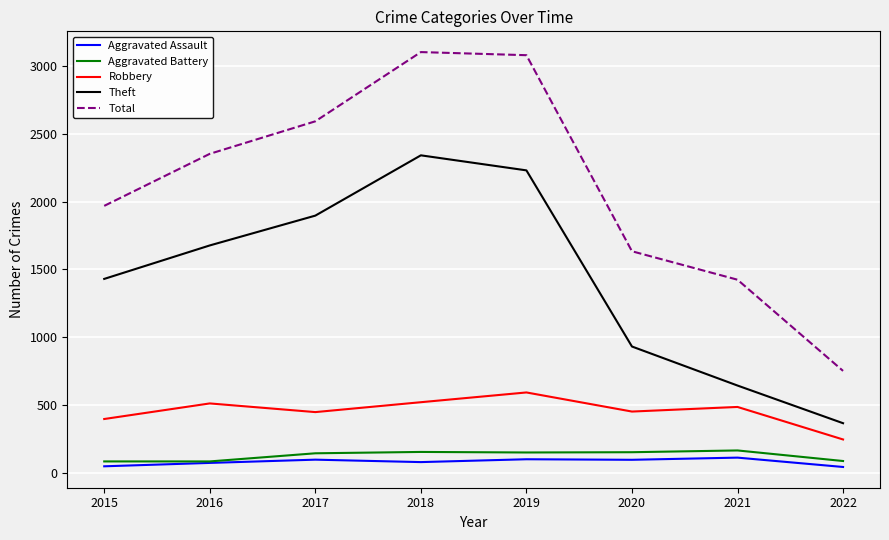

What is the maximum value shown in the chart?

3103